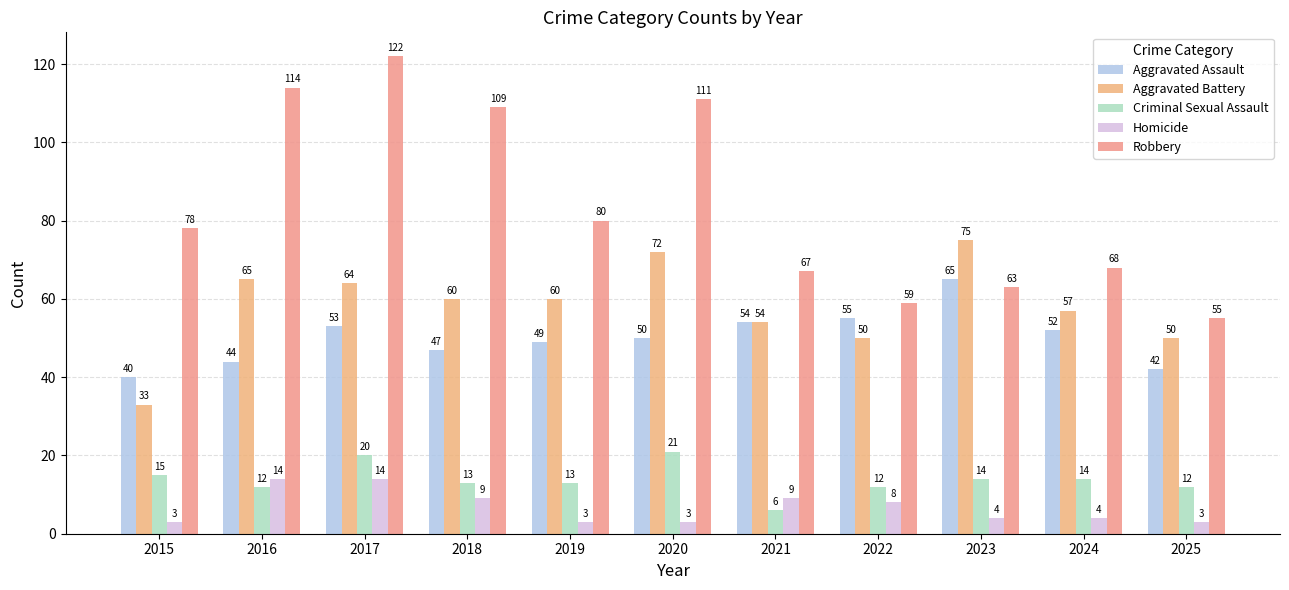

The value of Homicide at 2018 is 14. True or false?

False